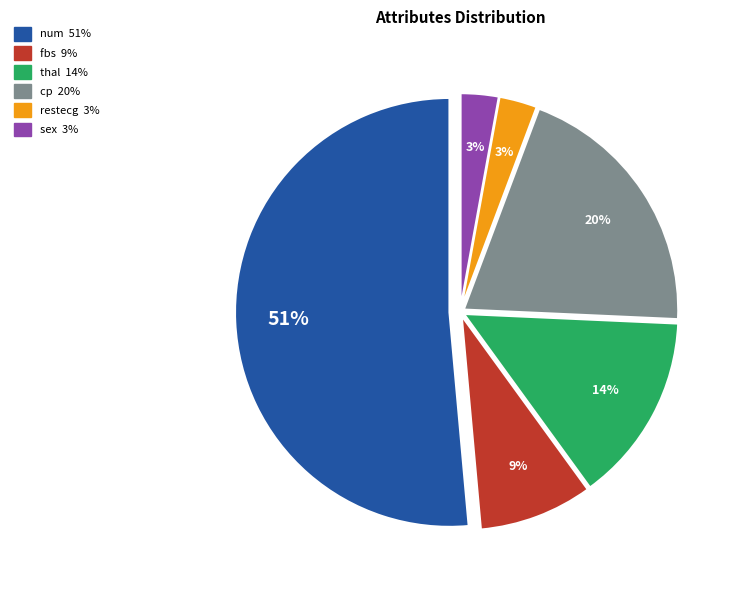

Which category has the biggest portion of the pie?

num